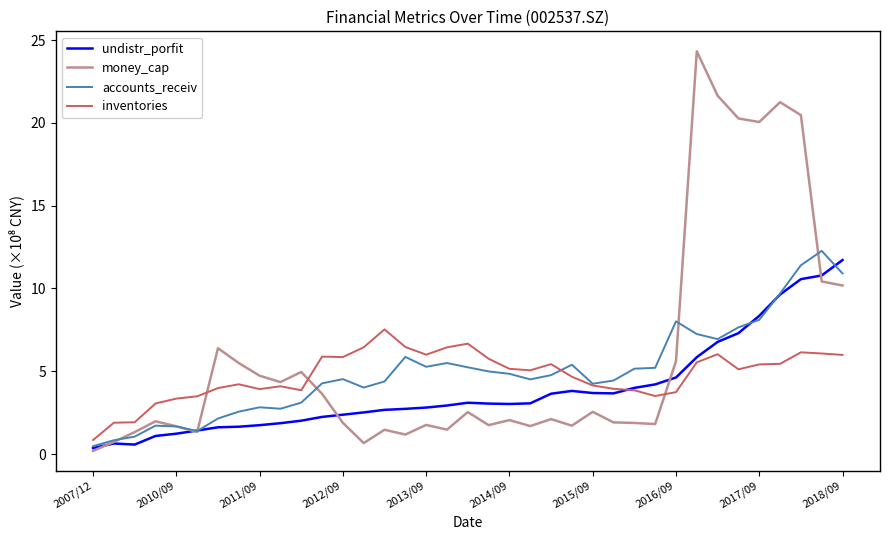

Which series has the widest spread of values?

money_cap